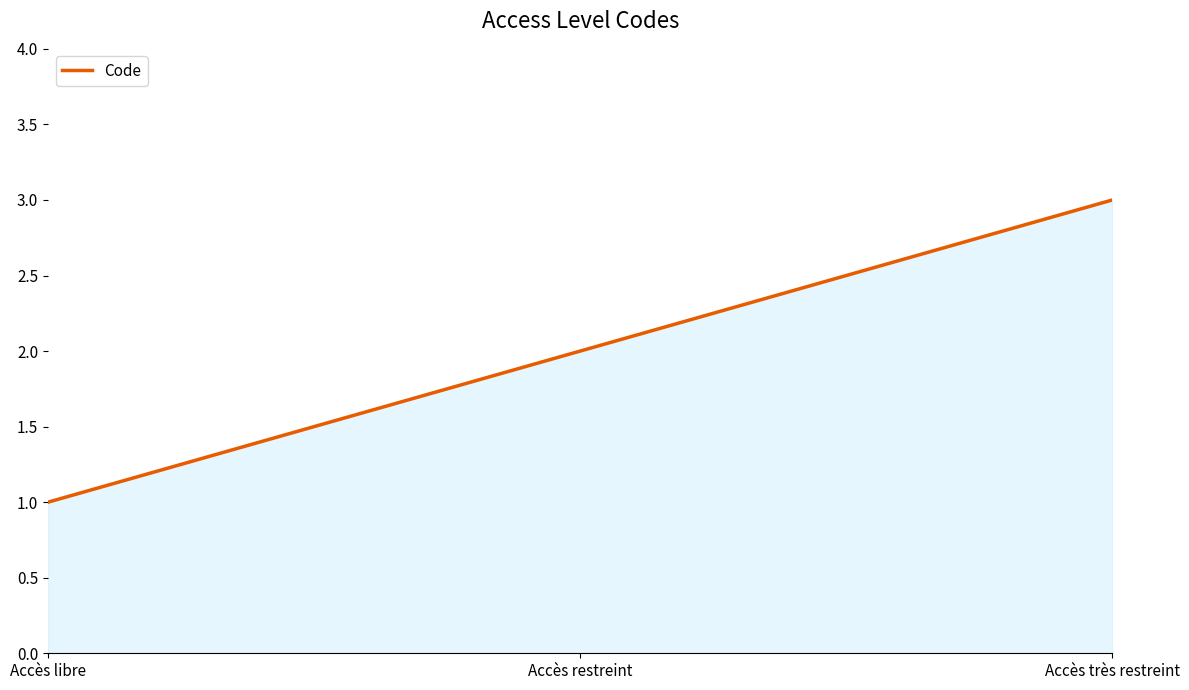

What is the difference between the values at Accès très restreint and Accès restreint?

1